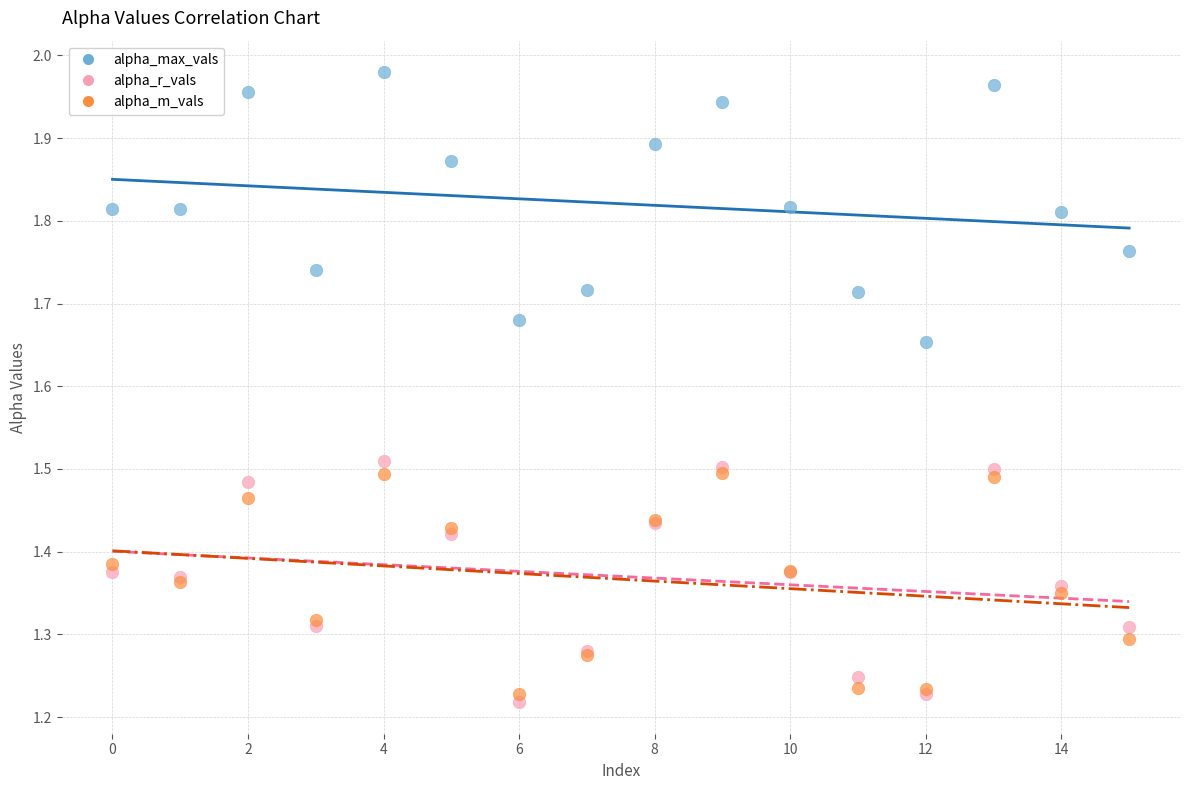

What are all the series names shown in the legend?

alpha_max_vals, alpha_r_vals, alpha_m_vals